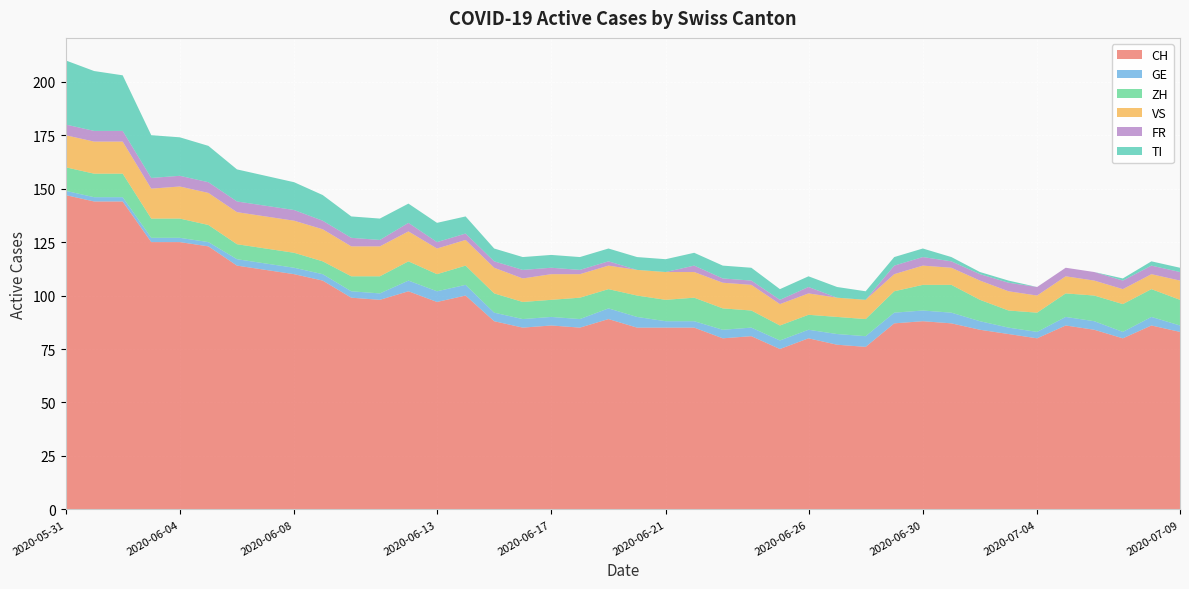

Reading left to right, list all the values displayed in this chart.

CH: 2020-05-31=147	2020-06-01=144	2020-06-02=144	2020-06-03=125	2020-06-04=125	2020-06-05=123	2020-06-06=114	2020-06-07=112	2020-06-08=110	2020-06-09=107	2020-06-10=99	2020-06-11=98	2020-06-12=102	2020-06-13=97	2020-06-14=100	2020-06-15=88	2020-06-16=85	2020-06-17=86	2020-06-18=85	2020-06-19=89	2020-06-20=85	2020-06-21=85	2020-06-22=85	2020-06-23=80	2020-06-24=81	2020-06-25=75	2020-06-26=80	2020-06-27=77	2020-06-28=76	2020-06-29=87	2020-06-30=88	2020-07-01=87	2020-07-02=84	2020-07-03=82	2020-07-04=80	2020-07-05=86	2020-07-06=84	2020-07-07=80	2020-07-08=86	2020-07-09=83
GE: 2020-05-31=2	2020-06-01=2	2020-06-02=2	2020-06-03=2	2020-06-04=2	2020-06-05=2	2020-06-06=3	2020-06-07=3	2020-06-08=3	2020-06-09=3	2020-06-10=3	2020-06-11=3	2020-06-12=5	2020-06-13=5	2020-06-14=5	2020-06-15=4	2020-06-16=4	2020-06-17=4	2020-06-18=4	2020-06-19=5	2020-06-20=5	2020-06-21=3	2020-06-22=3	2020-06-23=4	2020-06-24=4	2020-06-25=4	2020-06-26=4	2020-06-27=5	2020-06-28=5	2020-06-29=5	2020-06-30=5	2020-07-01=5	2020-07-02=4	2020-07-03=3	2020-07-04=3	2020-07-05=4	2020-07-06=4	2020-07-07=3	2020-07-08=4	2020-07-09=3
ZH: 2020-05-31=11	2020-06-01=11	2020-06-02=11	2020-06-03=9	2020-06-04=9	2020-06-05=8	2020-06-06=7	2020-06-07=7	2020-06-08=7	2020-06-09=6	2020-06-10=7	2020-06-11=8	2020-06-12=9	2020-06-13=8	2020-06-14=9	2020-06-15=9	2020-06-16=8	2020-06-17=8	2020-06-18=10	2020-06-19=9	2020-06-20=10	2020-06-21=10	2020-06-22=11	2020-06-23=10	2020-06-24=8	2020-06-25=7	2020-06-26=7	2020-06-27=8	2020-06-28=8	2020-06-29=10	2020-06-30=12	2020-07-01=13	2020-07-02=10	2020-07-03=8	2020-07-04=9	2020-07-05=11	2020-07-06=12	2020-07-07=13	2020-07-08=13	2020-07-09=12
VS: 2020-05-31=15	2020-06-01=15	2020-06-02=15	2020-06-03=14	2020-06-04=15	2020-06-05=15	2020-06-06=15	2020-06-07=15	2020-06-08=15	2020-06-09=15	2020-06-10=14	2020-06-11=14	2020-06-12=14	2020-06-13=12	2020-06-14=12	2020-06-15=12	2020-06-16=11	2020-06-17=12	2020-06-18=11	2020-06-19=11	2020-06-20=12	2020-06-21=13	2020-06-22=12	2020-06-23=12	2020-06-24=12	2020-06-25=10	2020-06-26=10	2020-06-27=9	2020-06-28=9	2020-06-29=8	2020-06-30=9	2020-07-01=8	2020-07-02=9	2020-07-03=9	2020-07-04=8	2020-07-05=8	2020-07-06=7	2020-07-07=7	2020-07-08=7	2020-07-09=9
FR: 2020-05-31=5	2020-06-01=5	2020-06-02=5	2020-06-03=5	2020-06-04=5	2020-06-05=5	2020-06-06=5	2020-06-07=5	2020-06-08=5	2020-06-09=4	2020-06-10=4	2020-06-11=3	2020-06-12=4	2020-06-13=3	2020-06-14=3	2020-06-15=3	2020-06-16=4	2020-06-17=3	2020-06-18=2	2020-06-19=2	2020-06-20=0	2020-06-21=0	2020-06-22=3	2020-06-23=2	2020-06-24=2	2020-06-25=2	2020-06-26=3	2020-06-27=0	2020-06-28=0	2020-06-29=4	2020-06-30=4	2020-07-01=3	2020-07-02=3	2020-07-03=4	2020-07-04=4	2020-07-05=4	2020-07-06=4	2020-07-07=4	2020-07-08=4	2020-07-09=4
TI: 2020-05-31=30	2020-06-01=28	2020-06-02=26	2020-06-03=20	2020-06-04=18	2020-06-05=17	2020-06-06=15	2020-06-07=14	2020-06-08=13	2020-06-09=12	2020-06-10=10	2020-06-11=10	2020-06-12=9	2020-06-13=9	2020-06-14=8	2020-06-15=6	2020-06-16=6	2020-06-17=6	2020-06-18=6	2020-06-19=6	2020-06-20=6	2020-06-21=6	2020-06-22=6	2020-06-23=6	2020-06-24=6	2020-06-25=5	2020-06-26=5	2020-06-27=5	2020-06-28=4	2020-06-29=4	2020-06-30=4	2020-07-01=2	2020-07-02=1	2020-07-03=1	2020-07-04=0	2020-07-05=0	2020-07-06=0	2020-07-07=1	2020-07-08=2	2020-07-09=2